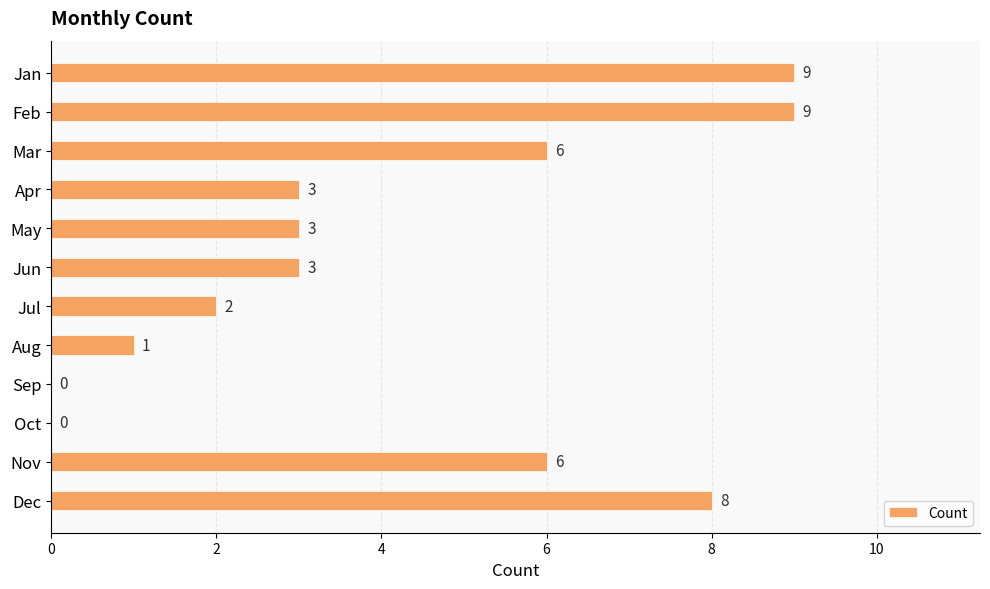

Which has a higher value, Jan or May?

Jan